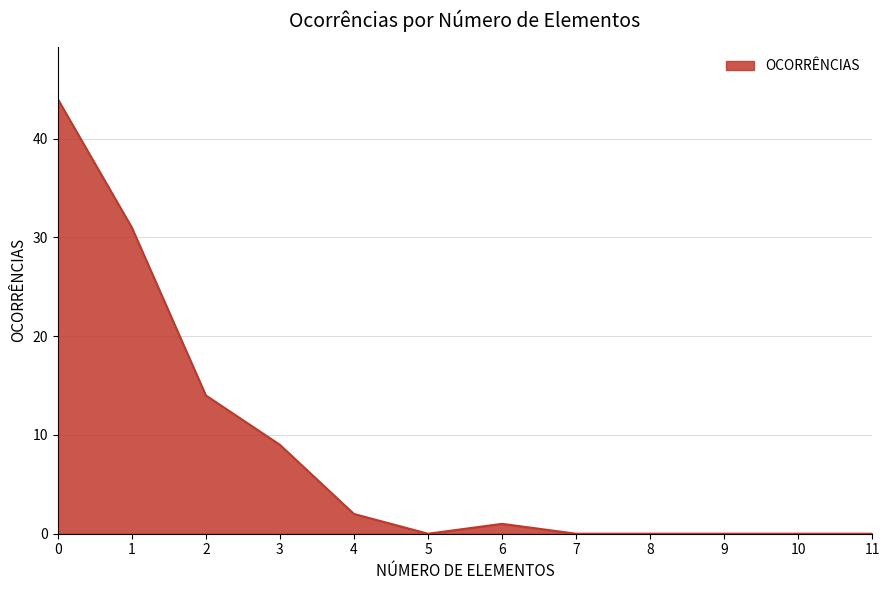

What is the maximum value shown in the chart?

44